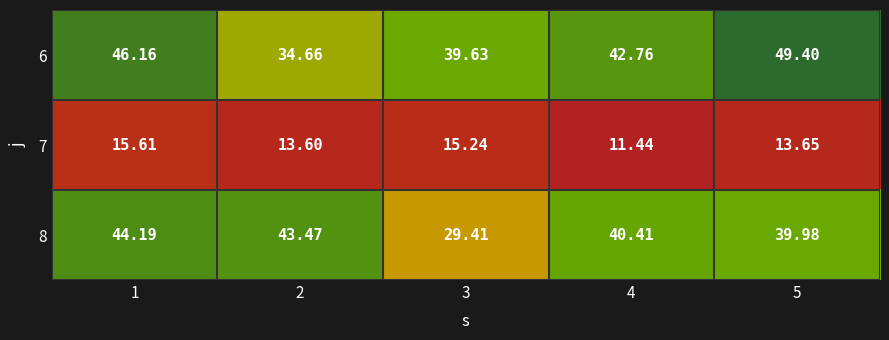

How many values in the 8 series are below 40?

2